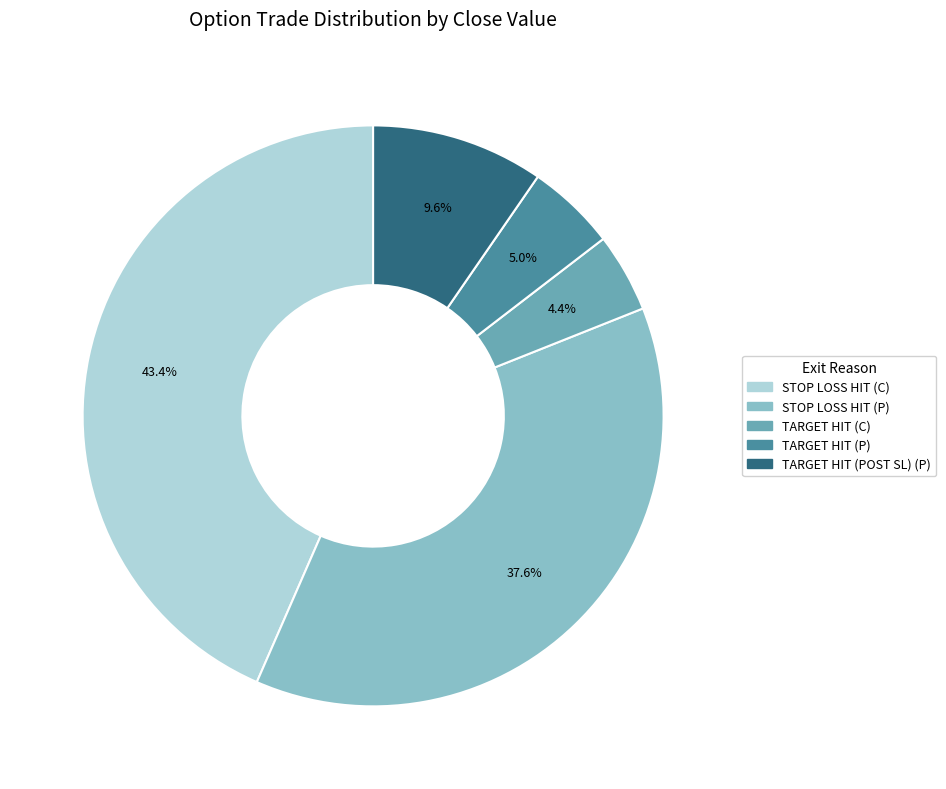

Is there any slice that represents more than half of the pie?

No